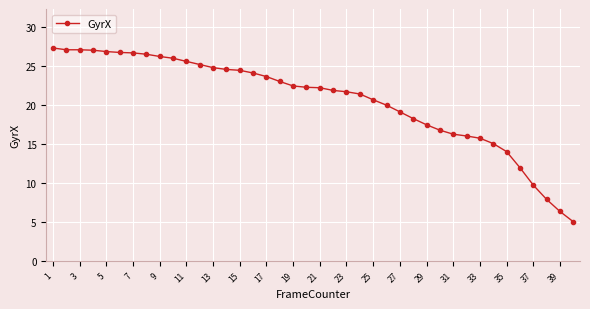

What is the minimum value shown in the chart?

5.0